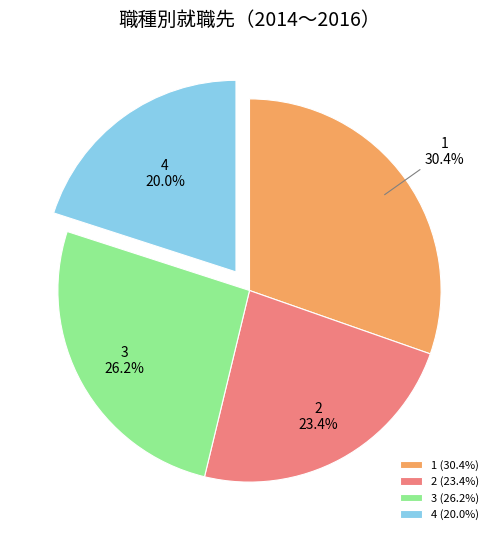

Approximately how many times larger is the value at 2 compared to 3?

0.9